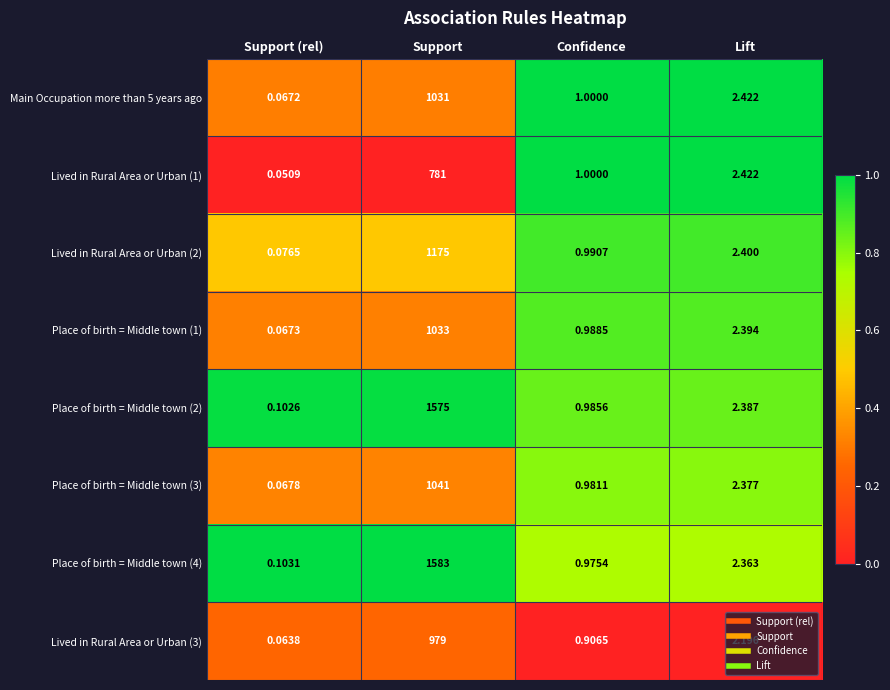

Rank the categories by Place of birth = Middle town (2) value from lowest to highest.

Support (rel), Confidence, Lift, Support